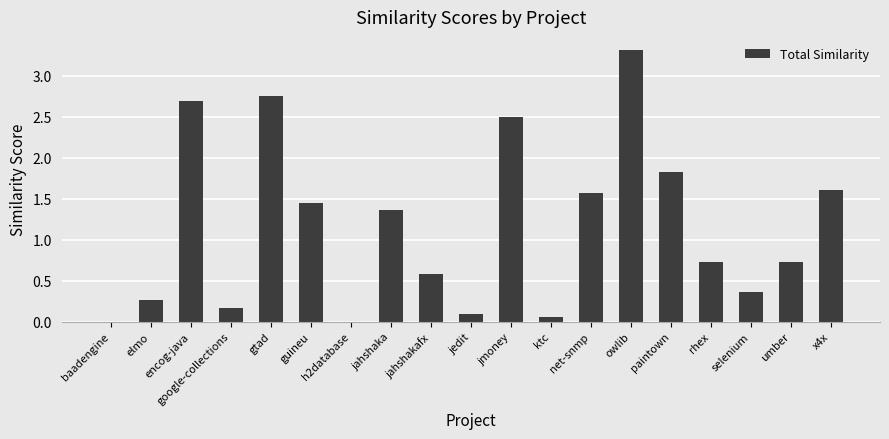

Approximately how many times larger is the value at owlib compared to jmoney?

1.3